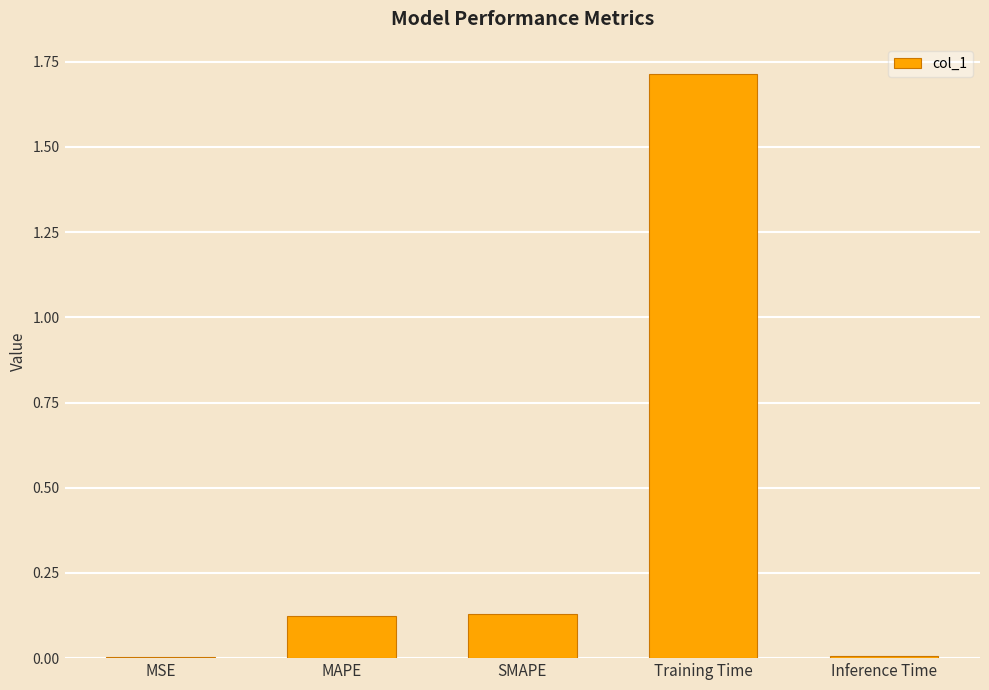

What value does the data have at Training Time?

1.7